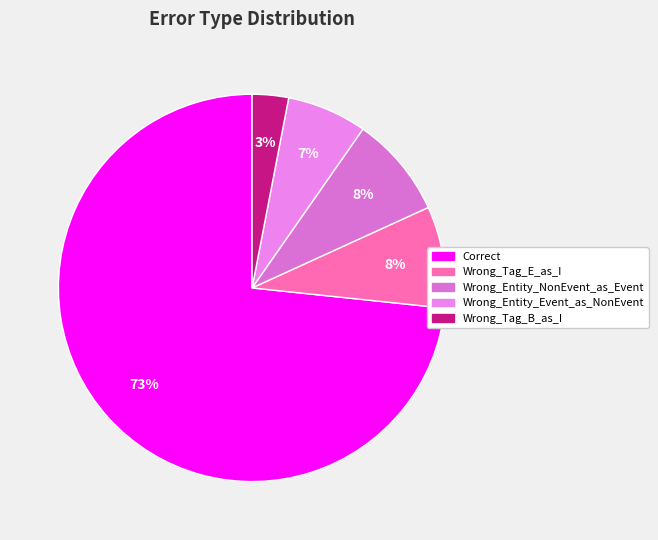

Which slice is the smallest?

Wrong_Tag_B_as_I